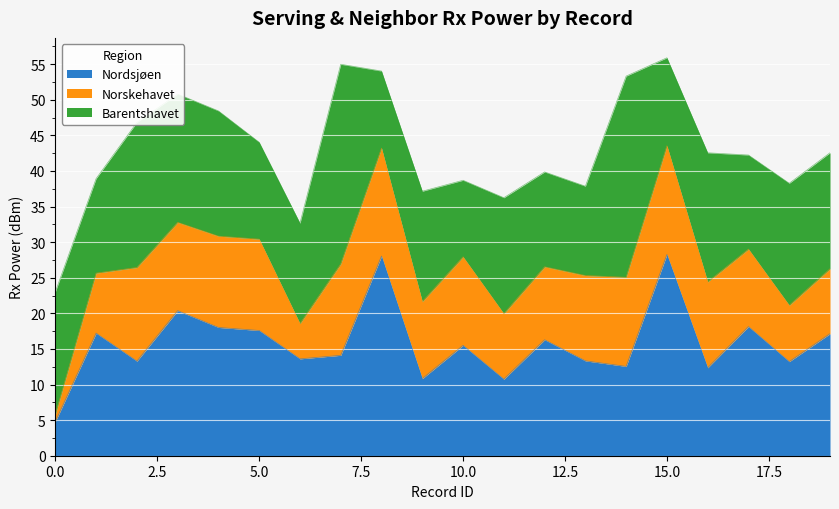

Which series ends up on top after the final intersection of Nordsjøen and Barentshavet?

Nordsjøen